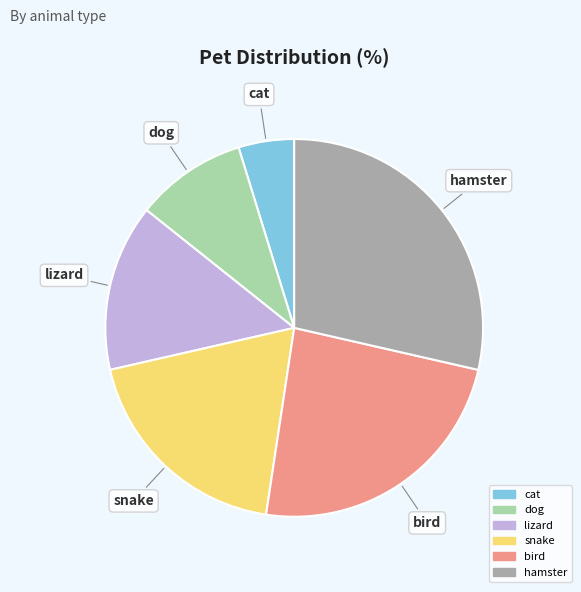

Rank the categories by value from lowest to highest.

cat, dog, lizard, snake, bird, hamster